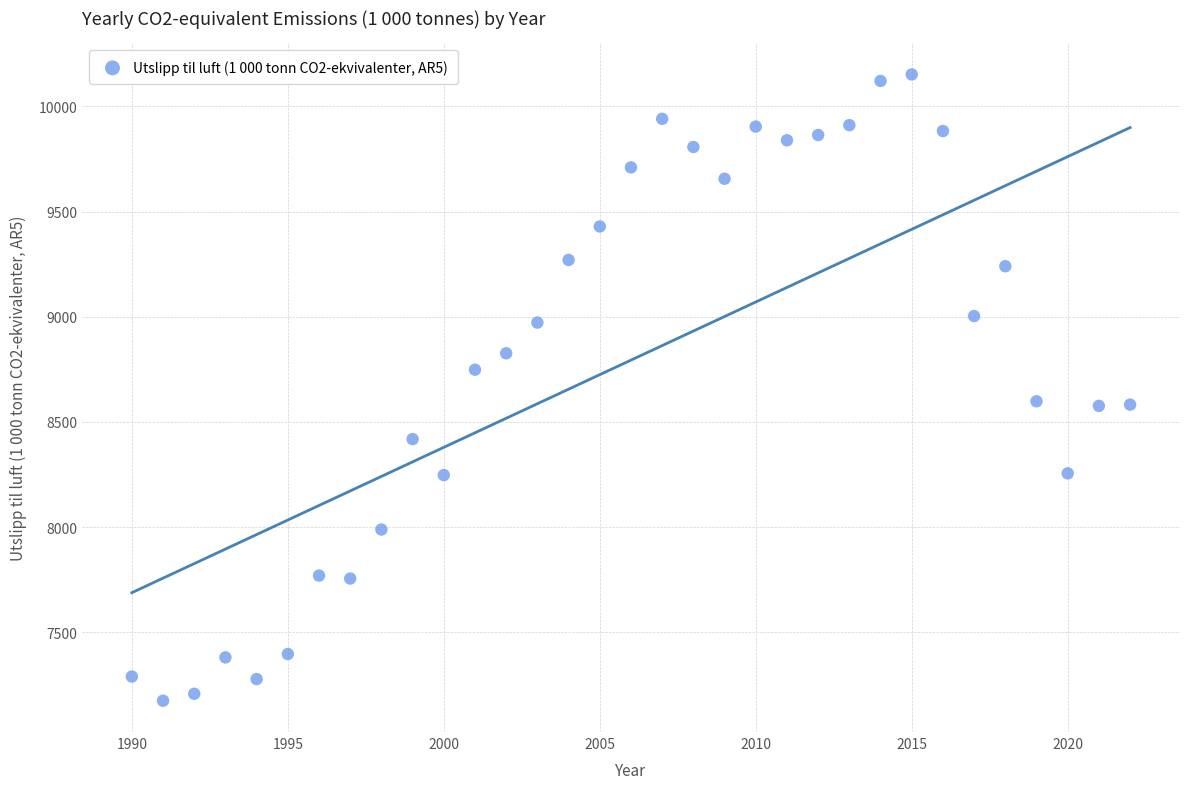

What is the range of X values (max minus min)?

32